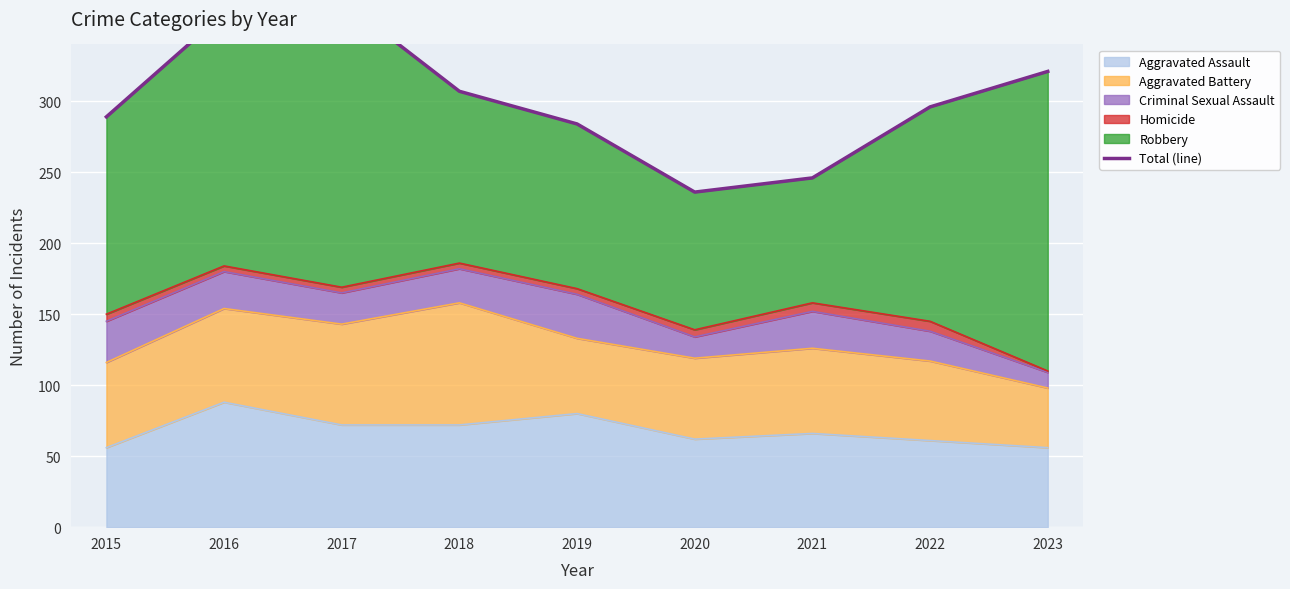

What is the value of the 2nd point from the left?

362